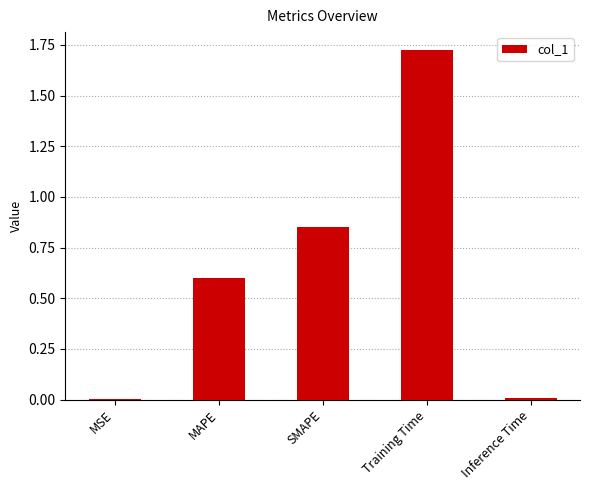

Between MSE and SMAPE, which is larger?

SMAPE